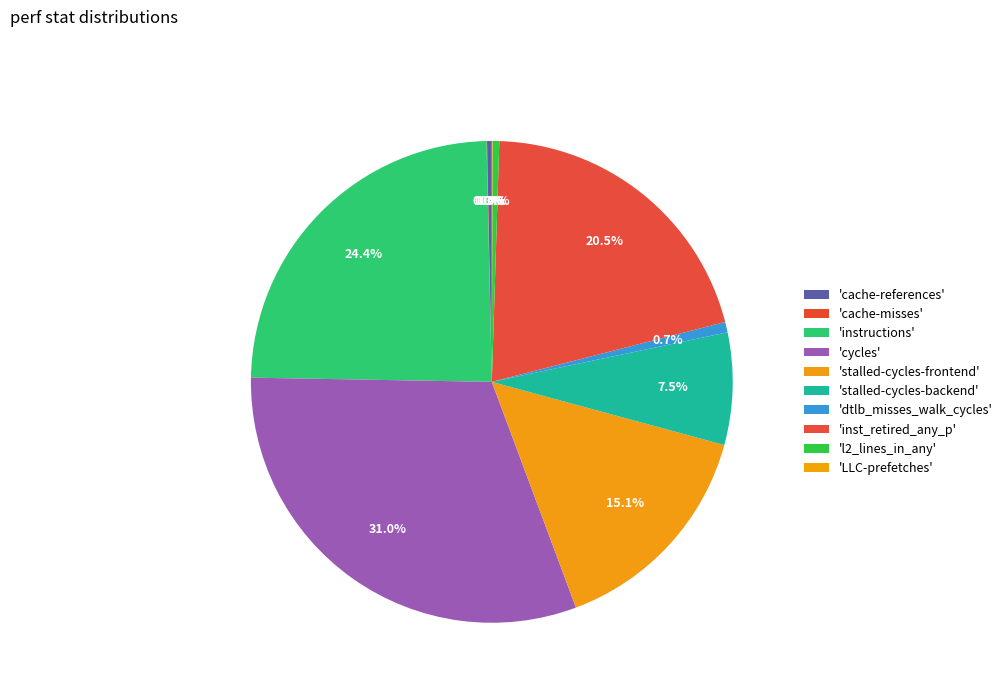

How many segments does this pie chart have?

10